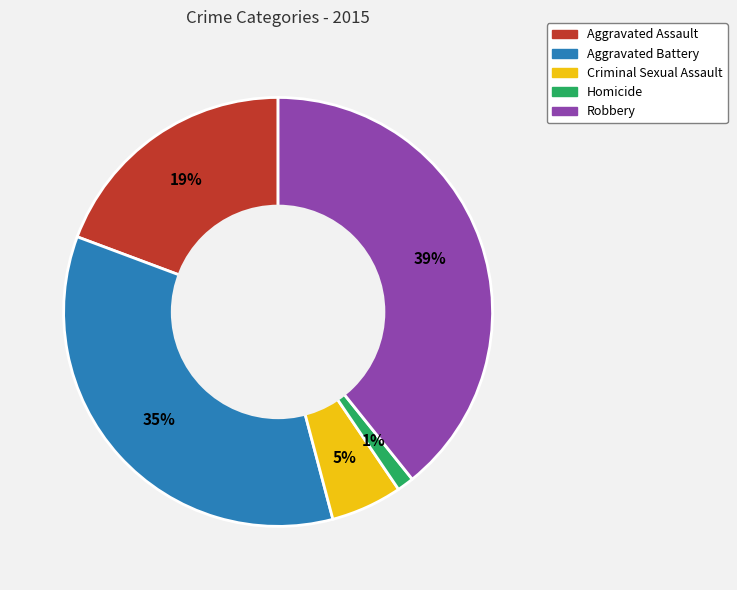

To the nearest percent, what is the difference between the largest and smallest slice percentages?

38%